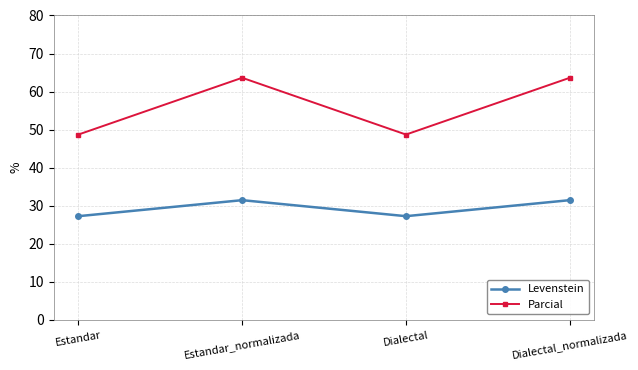

True or false: Parcial has more than 0 interior local peaks.

True